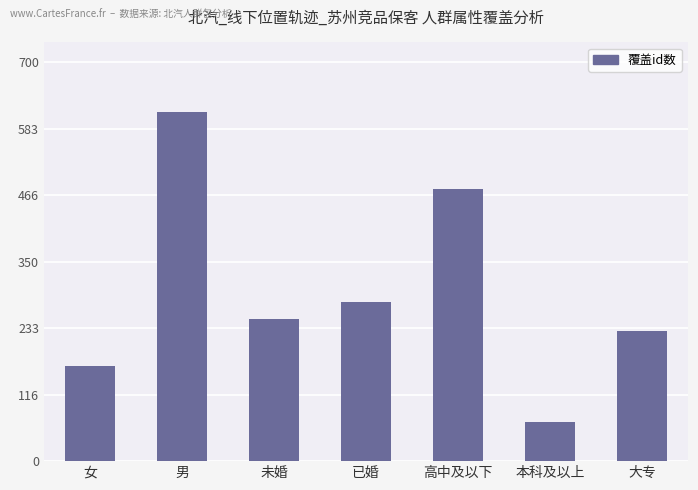

Reading left to right, what are all the values shown in this chart?

女=167	男=612	未婚=249	已婚=280	高中及以下=477	本科及以上=69	大专=229